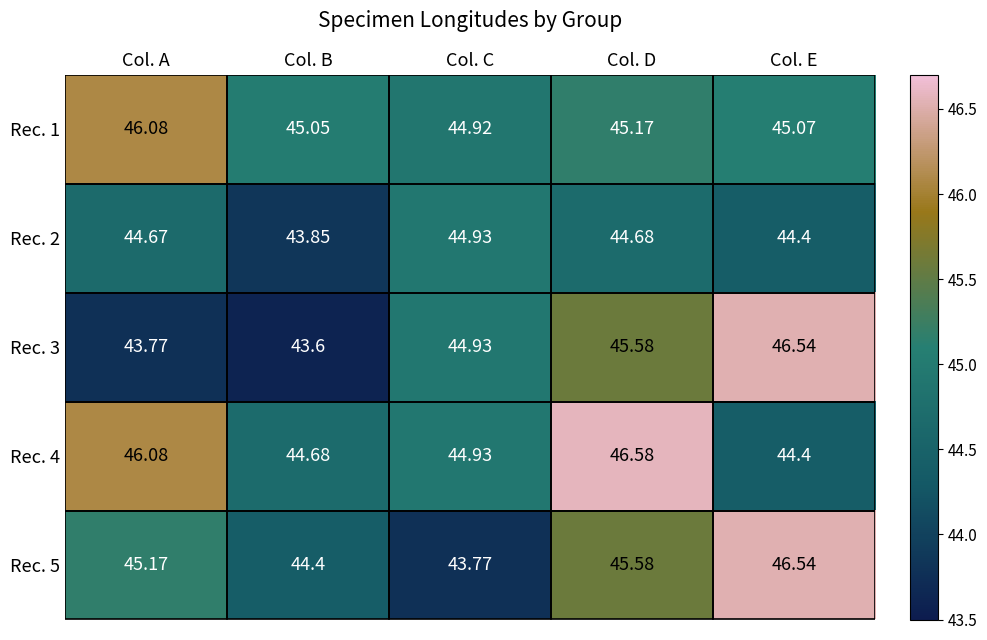

Which label corresponds to the smallest value in the chart?

Col. B